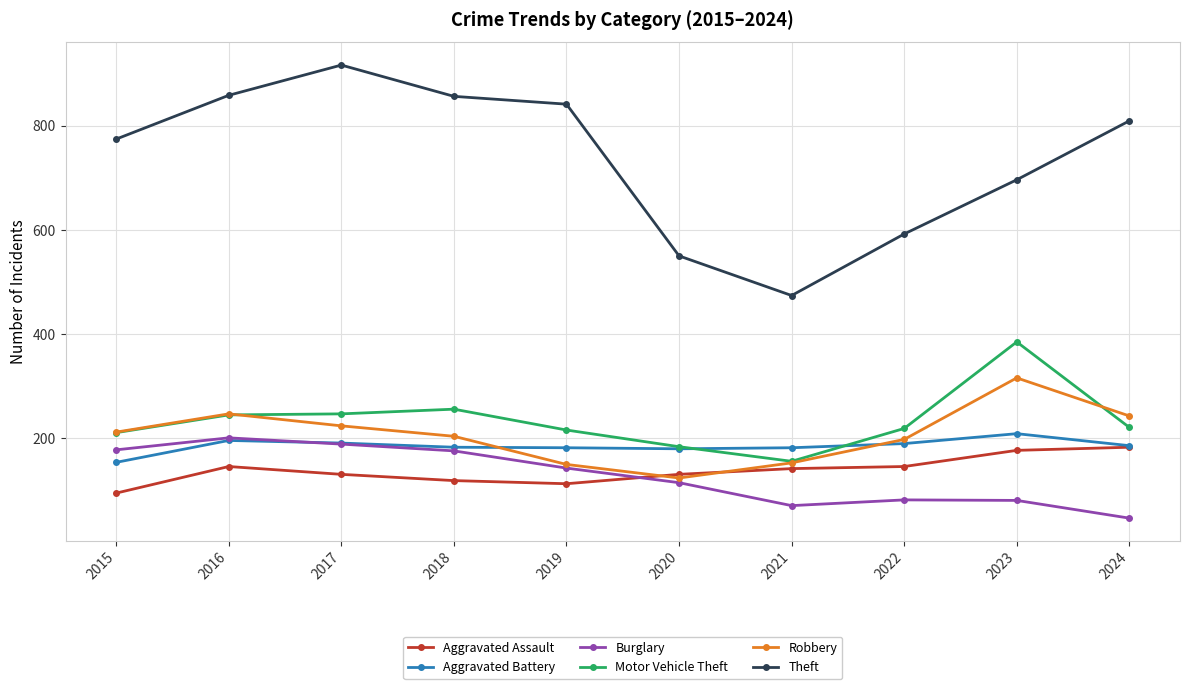

Is the value of Aggravated Assault at 2021 greater than the value of Motor Vehicle Theft at 2022?

No